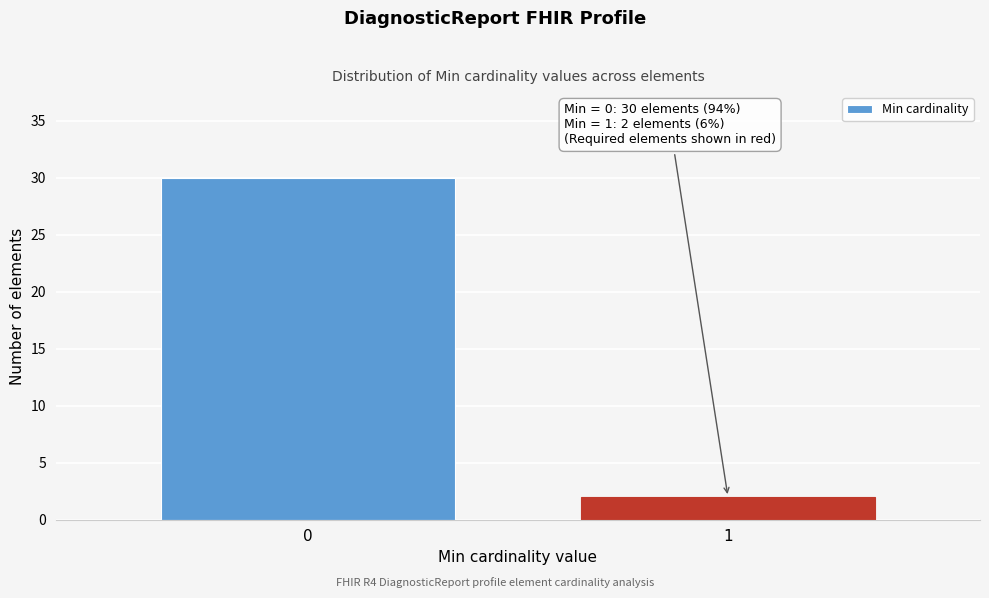

Reading left to right, transcribe all the data shown in this chart.

30	2